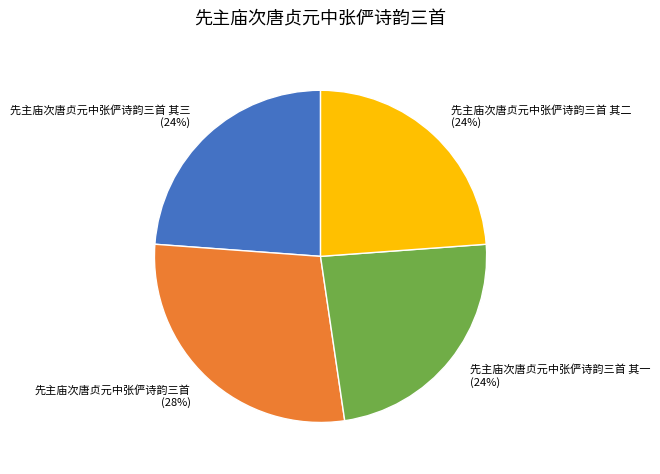

How many slices are in this pie chart?

4